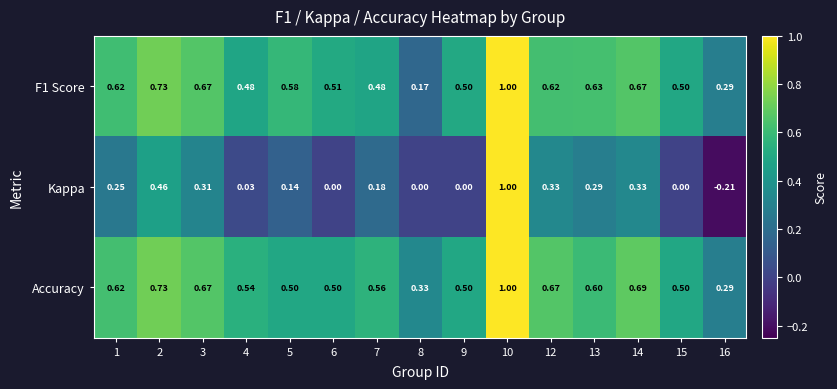

What is the maximum value shown in the chart?

1.0